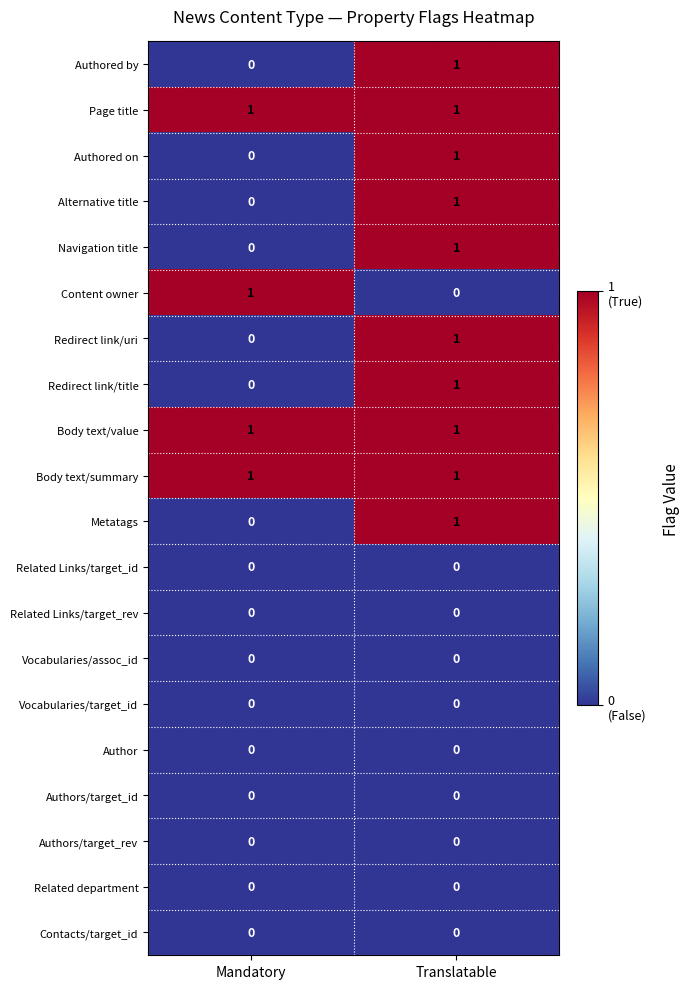

How many series are shown in this chart?

20